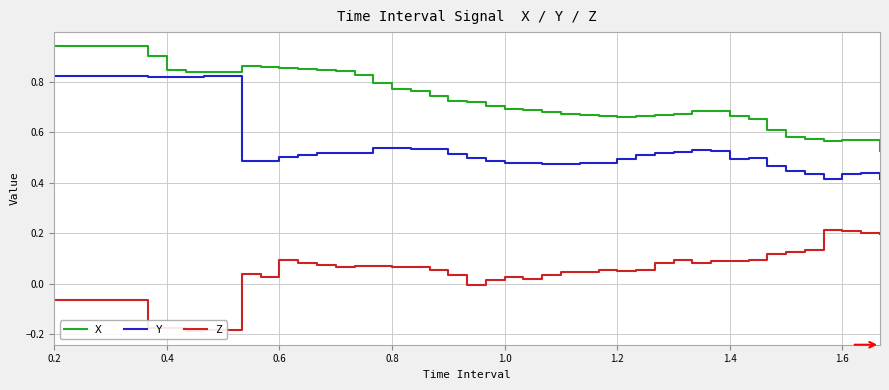

What are all the series names shown in the legend?

X, Y, Z